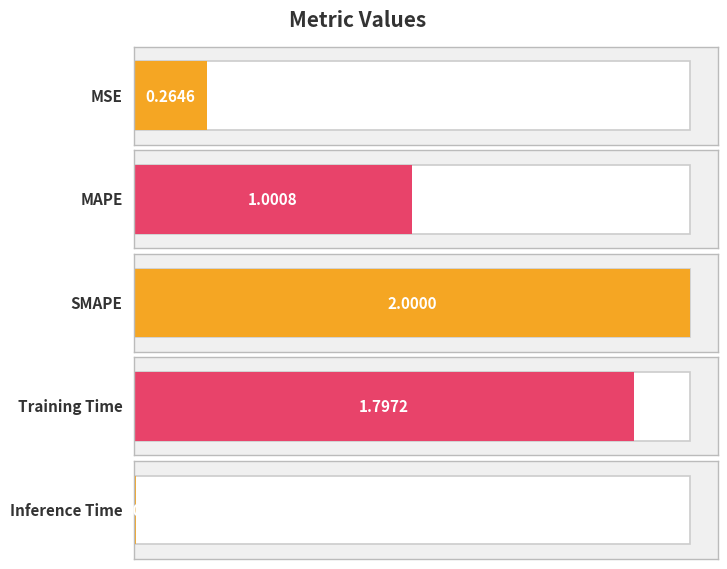

What is the change in value from SMAPE to Inference Time?

-2.0